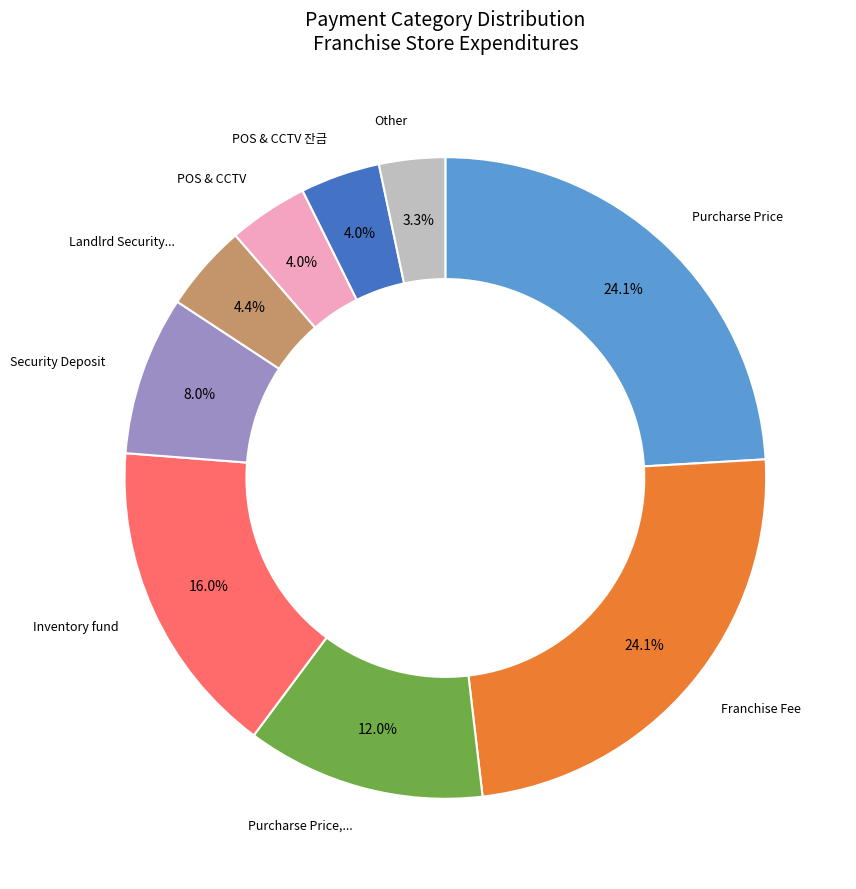

Does any single category account for the majority?

No